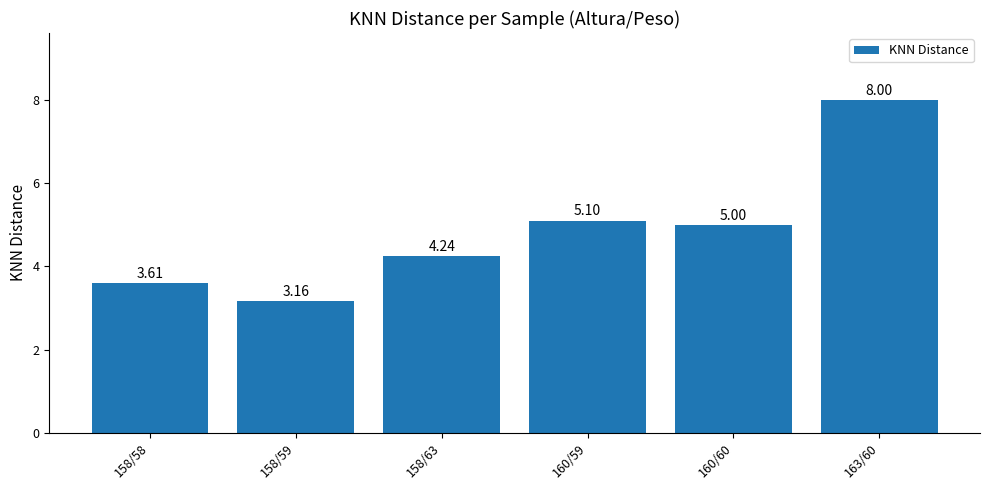

What is the average value?

4.9